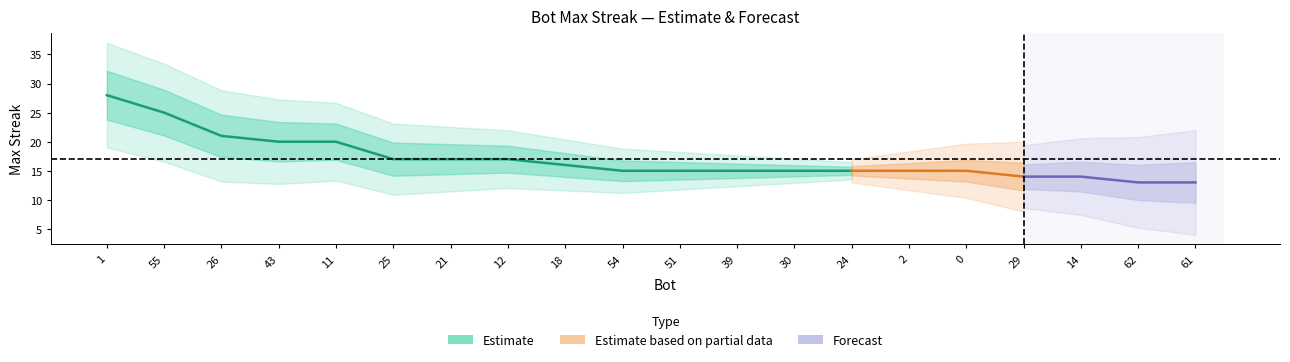

True or false: there are more than 2 points higher than both neighbors.

False